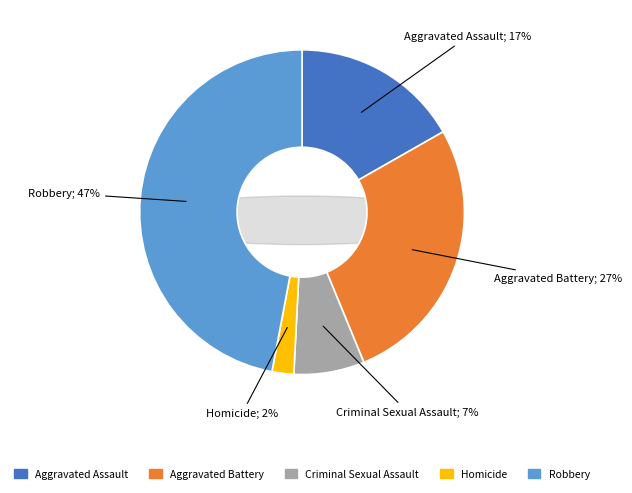

Count the number of slices in the pie.

5